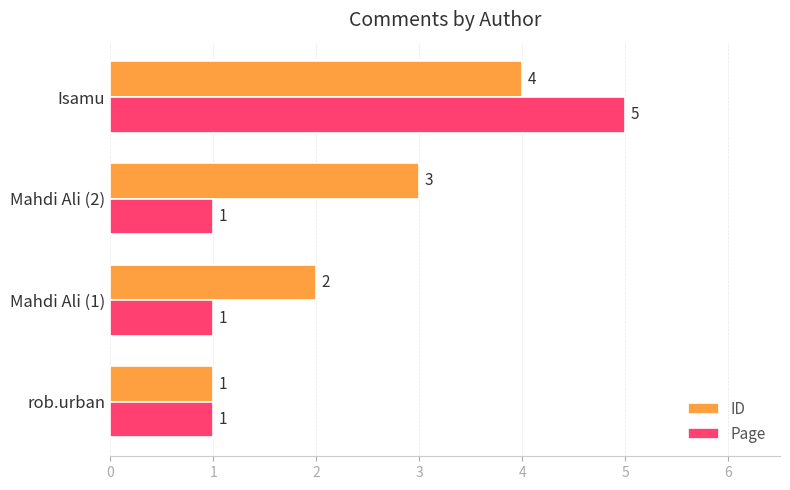

Count the Page values in the range 1 to 5.

4